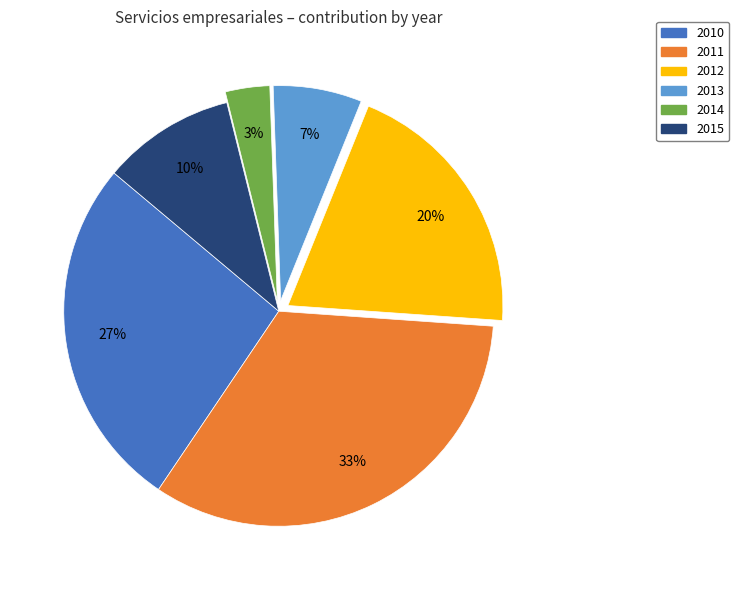

To the nearest percent, what portion does 2012 represent?

20%